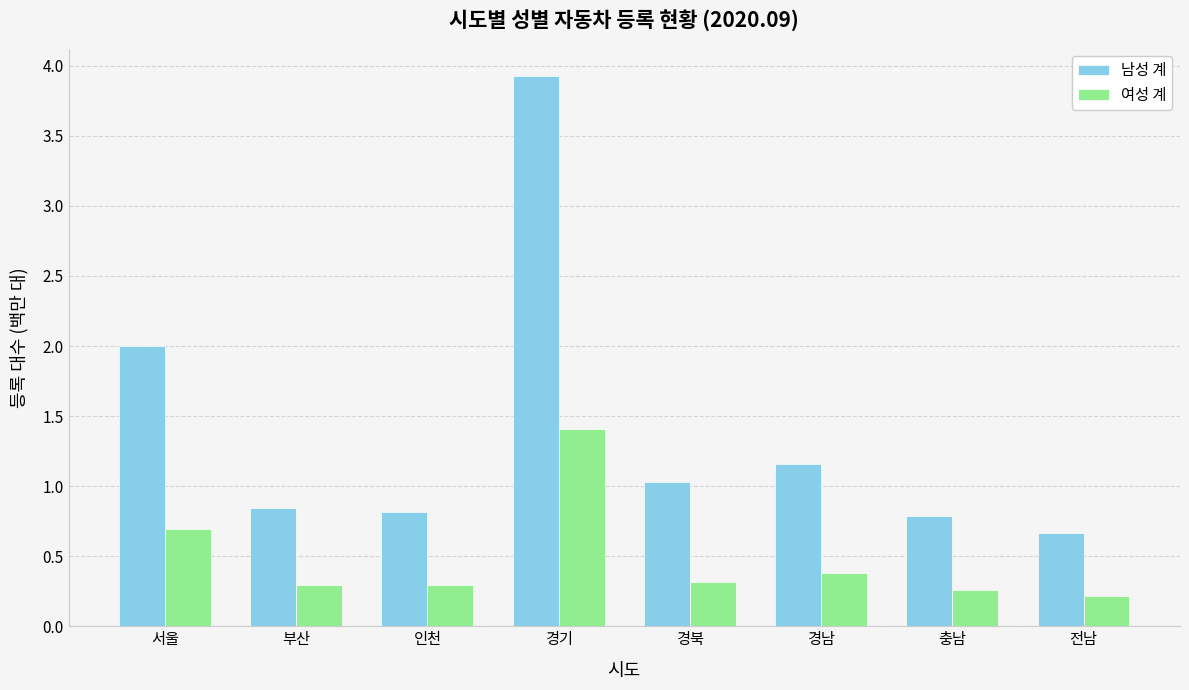

At which label is 여성 계 closest to 0?

전남